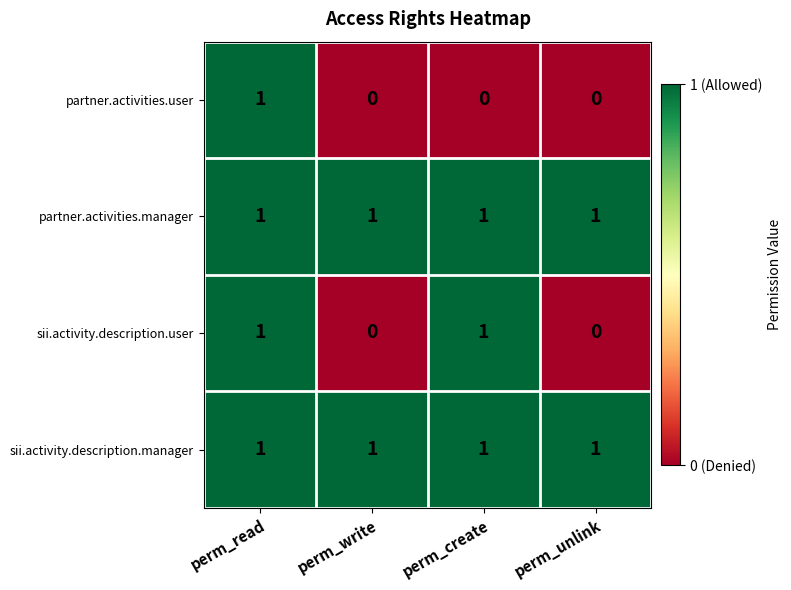

What is the total value across all series at perm_write?

2